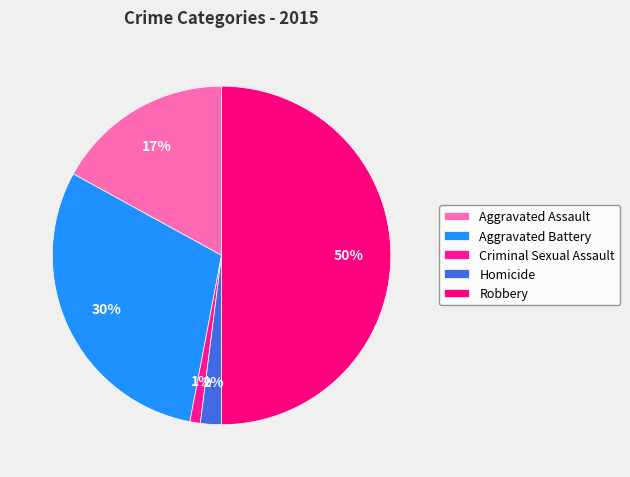

What is the total percentage of Criminal Sexual Assault and Aggravated Assault?

18.0%